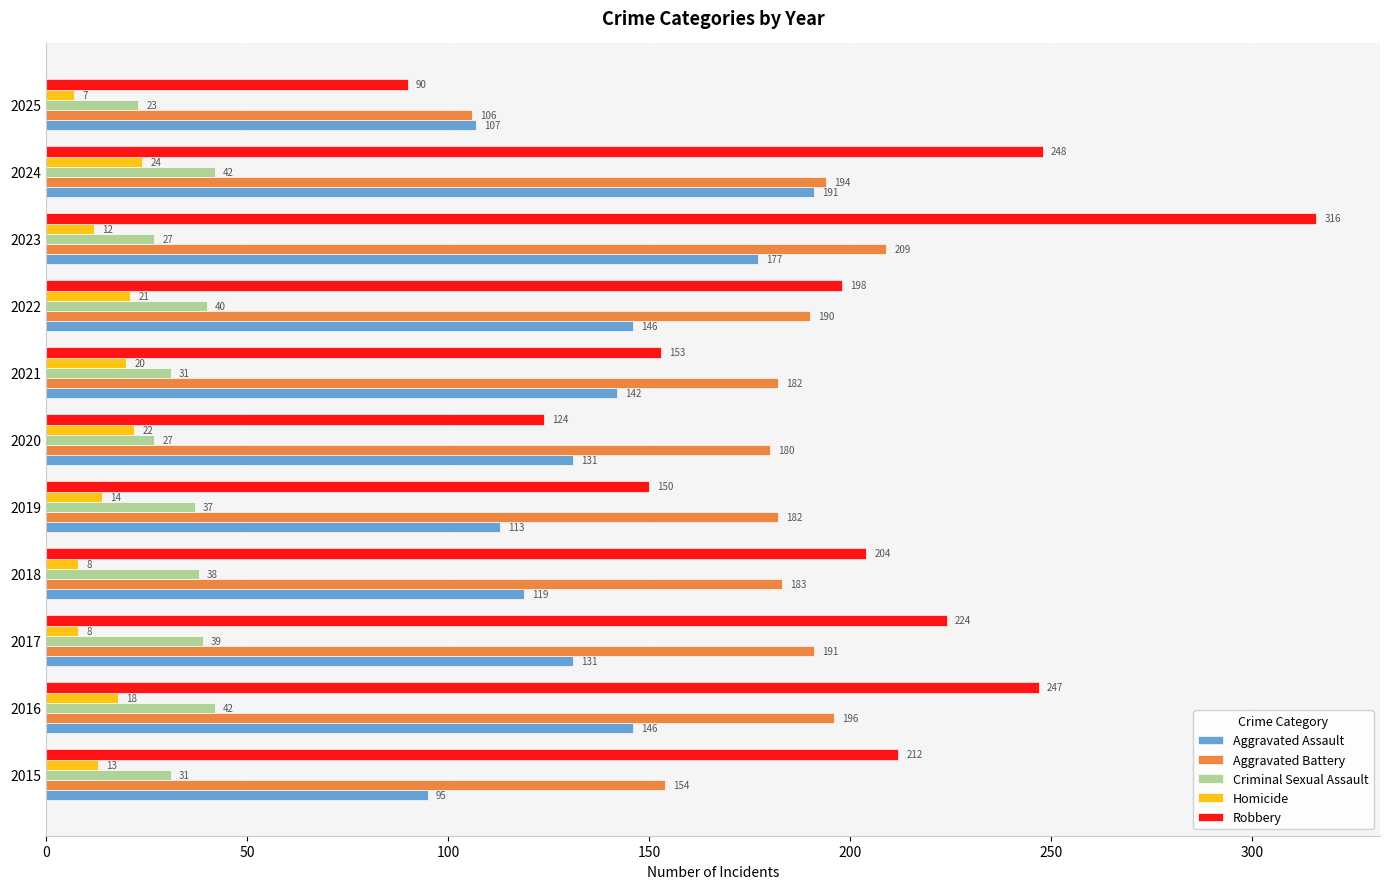

Which series has the widest spread of values?

Robbery